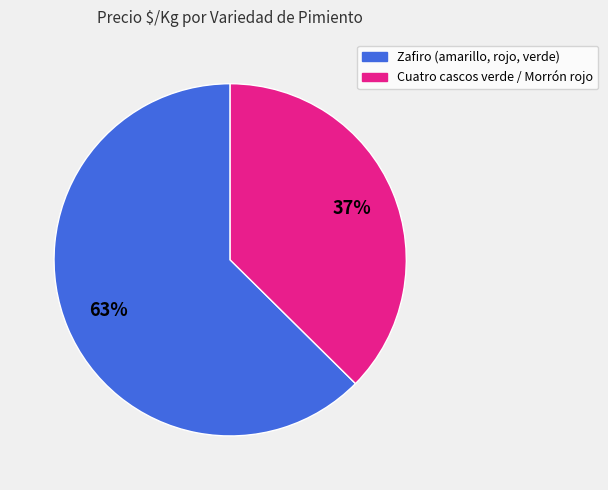

Is there a majority slice in this chart?

Yes